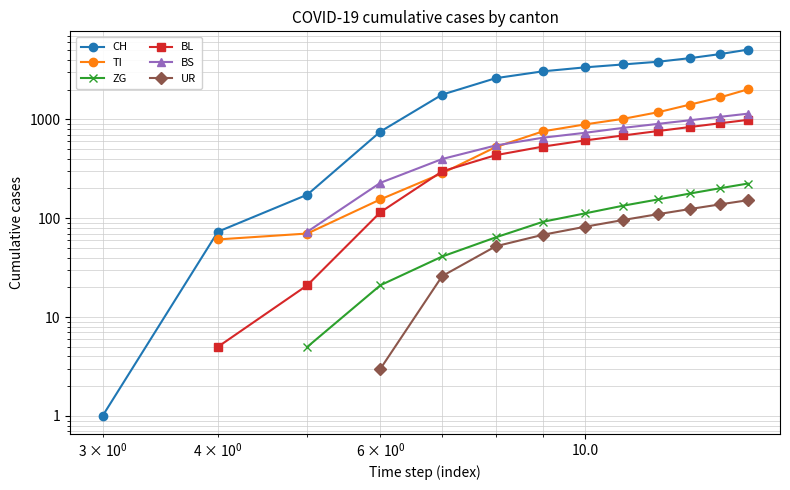

Does the chart have visible grid lines?

Yes